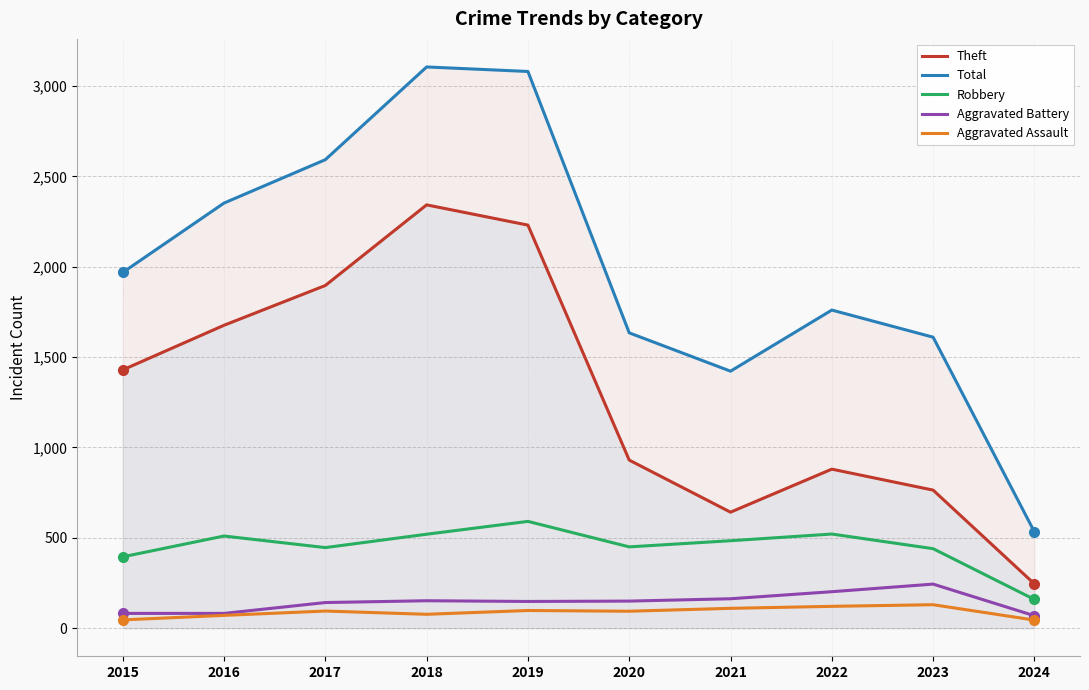

True or false: Aggravated Battery and Total intersect in this chart.

False